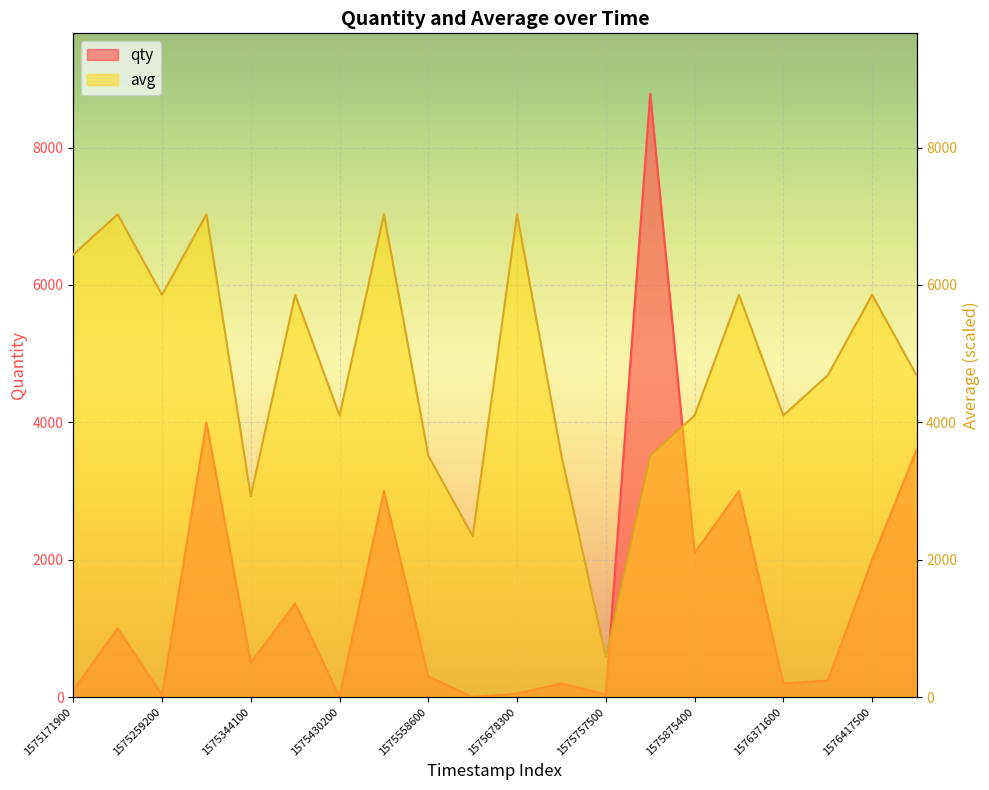

How many intersections are there between avg and qty?

2